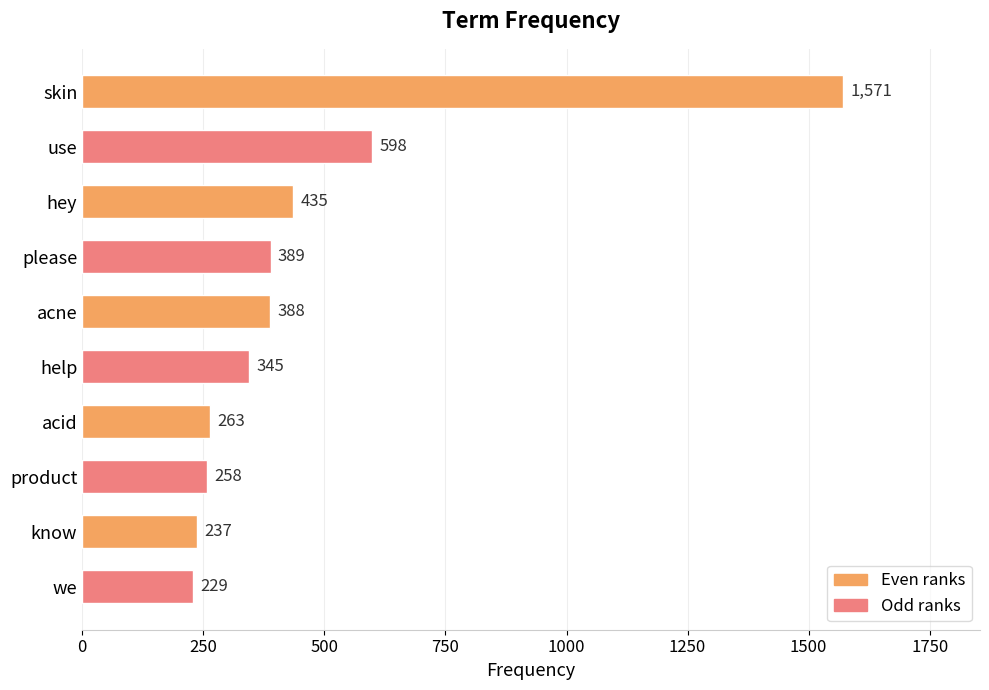

Does the chart contain any negative values?

No